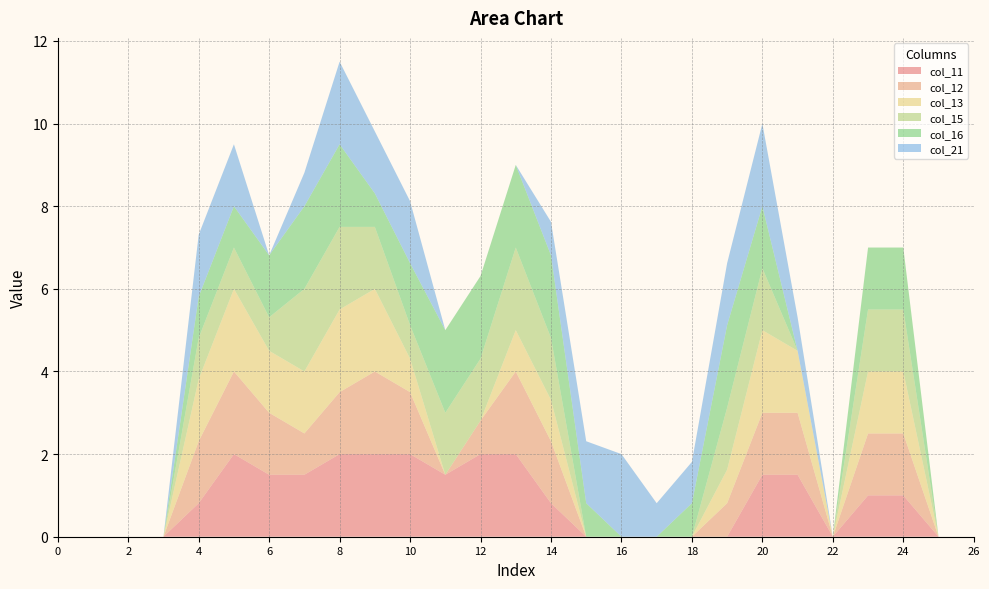

Reading left to right, extract all data points from this chart.

col_11: 0.0	0.0	0.0	0.0	0.8	2.0	1.5	1.5	2.0	2.0	2.0	1.5	2.0	2.0	0.8	0.0	0.0	0.0	0.0	0.0	1.5	1.5	0.0	1.0	1.0	0.0	0.0
col_12: 0.0	0.0	0.0	0.0	1.5	2.0	1.5	1.0	1.5	2.0	1.5	0.0	0.8	2.0	1.5	0.0	0.0	0.0	0.0	0.8	1.5	1.5	0.0	1.5	1.5	0.0	0.0
col_13: 0.0	0.0	0.0	0.0	1.5	2.0	1.5	1.5	2.0	2.0	0.8	0.0	0.0	1.0	1.0	0.0	0.0	0.0	0.0	0.8	2.0	1.5	0.0	1.5	1.5	0.0	0.0
col_15: 0.0	0.0	0.0	0.0	1.0	1.0	0.8	2.0	2.0	1.5	0.8	1.5	1.5	2.0	1.5	0.0	0.0	0.0	0.0	1.5	1.5	0.0	0.0	1.5	1.5	0.0	0.0
col_16: 0.0	0.0	0.0	0.0	1.0	1.0	1.5	2.0	2.0	0.8	1.5	2.0	2.0	2.0	2.0	0.8	0.0	0.0	0.8	2.0	1.5	0.0	0.0	1.5	1.5	0.0	0.0
col_21: 0.0	0.0	0.0	0.0	1.5	1.5	0.0	0.8	2.0	1.5	1.5	0.0	0.0	0.0	0.8	1.5	2.0	0.8	1.0	1.5	2.0	0.8	0.0	0.0	0.0	0.0	0.0